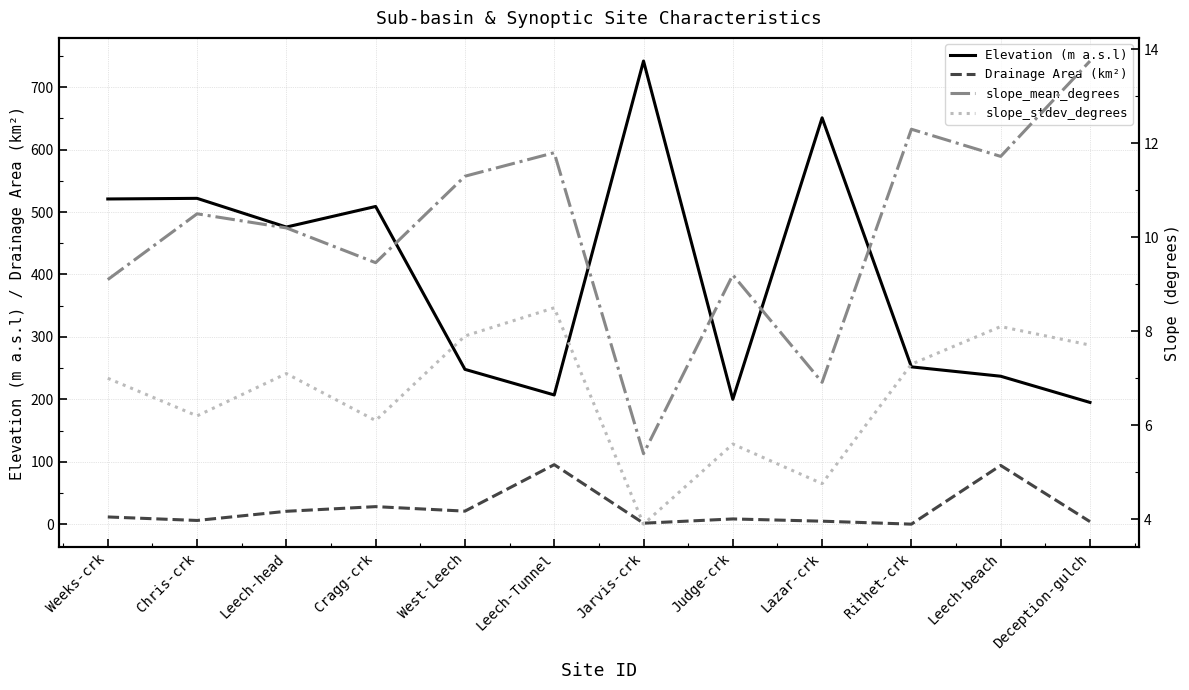

At which category does Elevation (m a.s.l) reach its first local peak?

Chris-crk